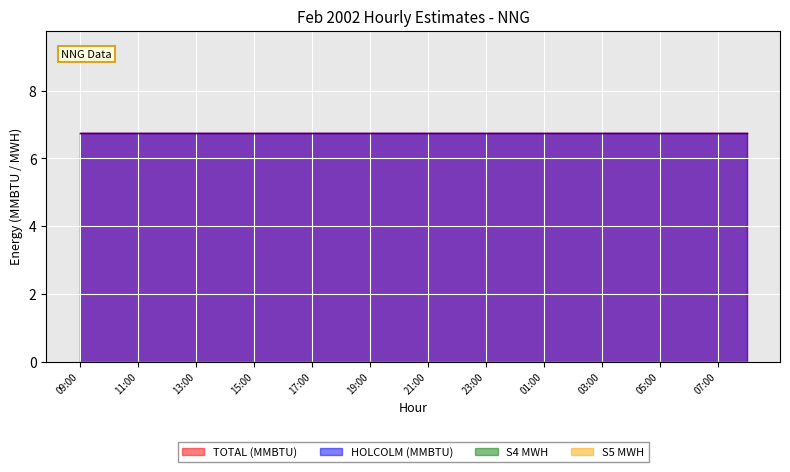

Rank the series by their maximum value, from lowest to highest.

S4 MWH, S5 MWH, TOTAL (MMBTU), HOLCOLM (MMBTU)